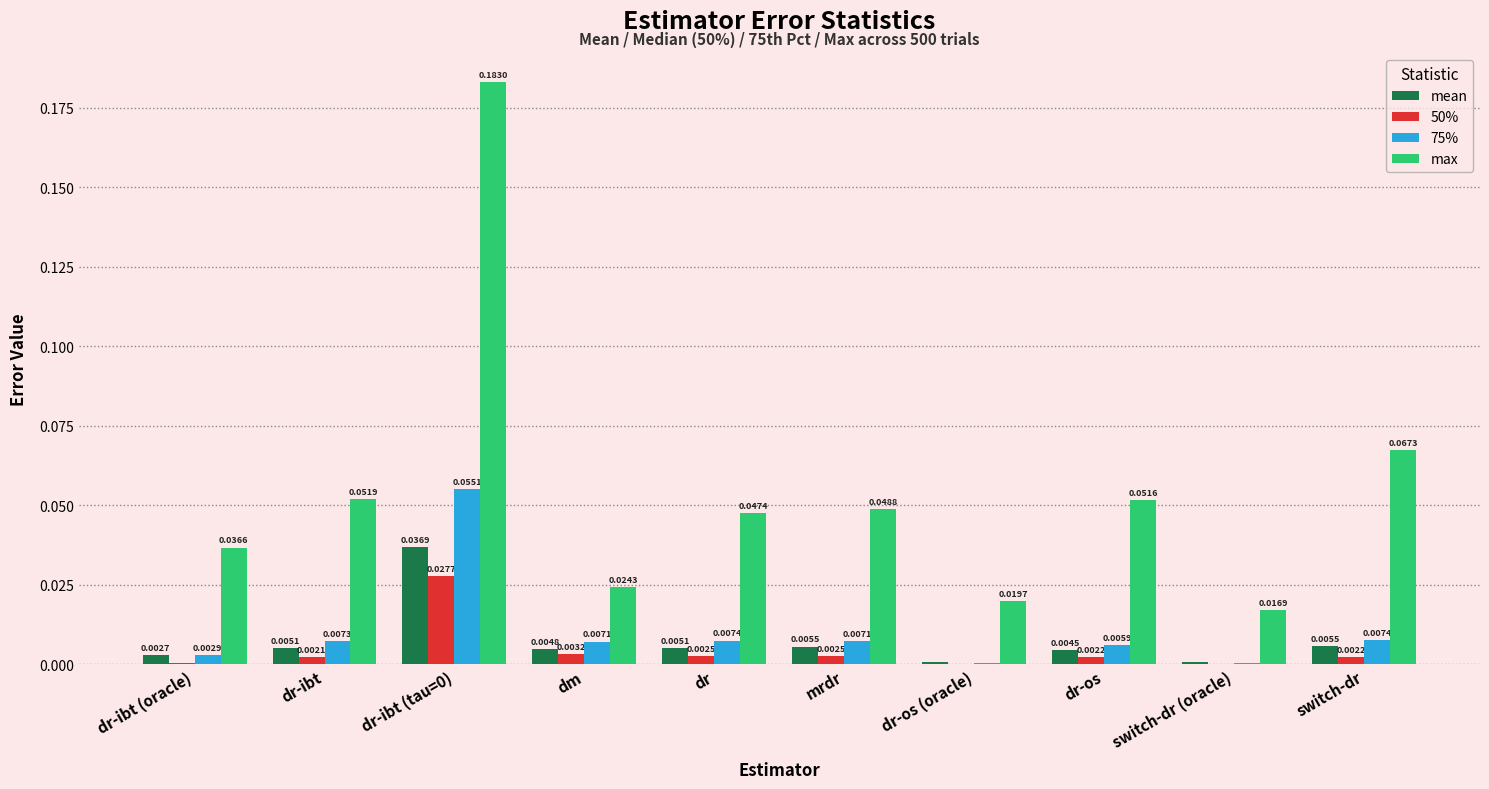

Does the chart contain stacked bars?

No